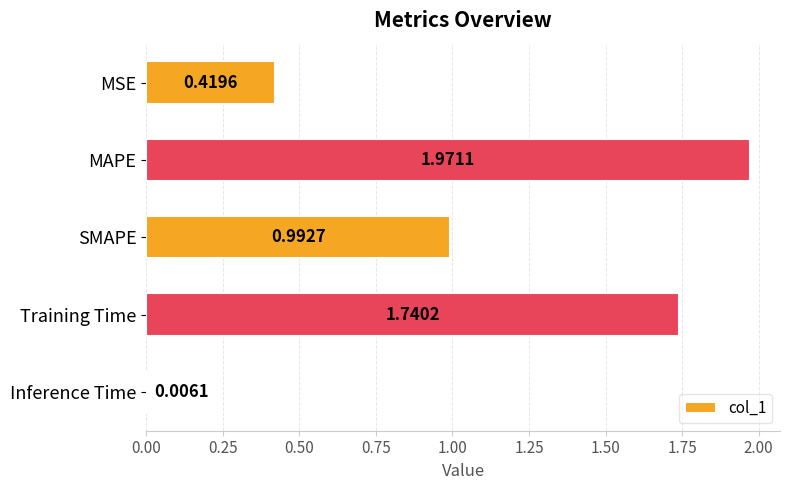

At which label is the value closest to 0?

Inference Time